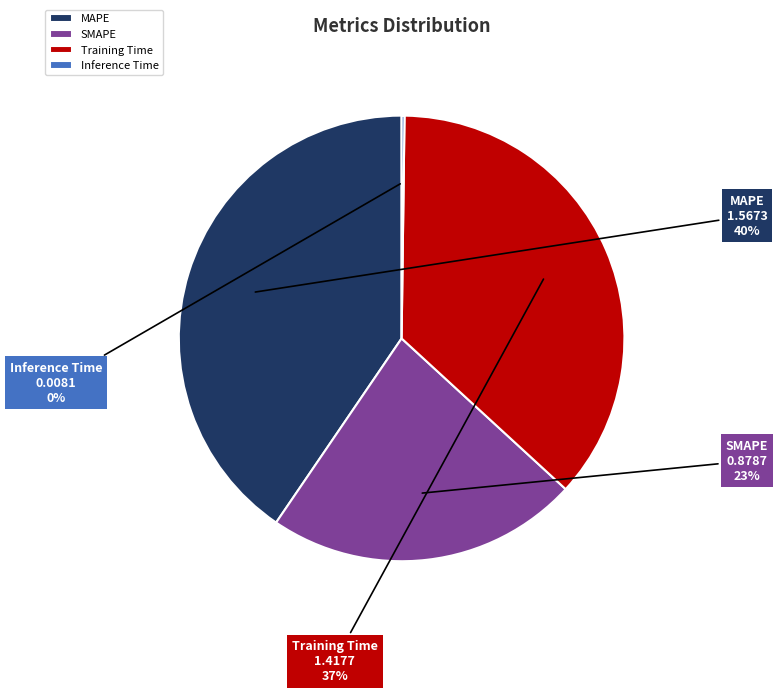

To the nearest percent, what is the average slice percentage?

25%